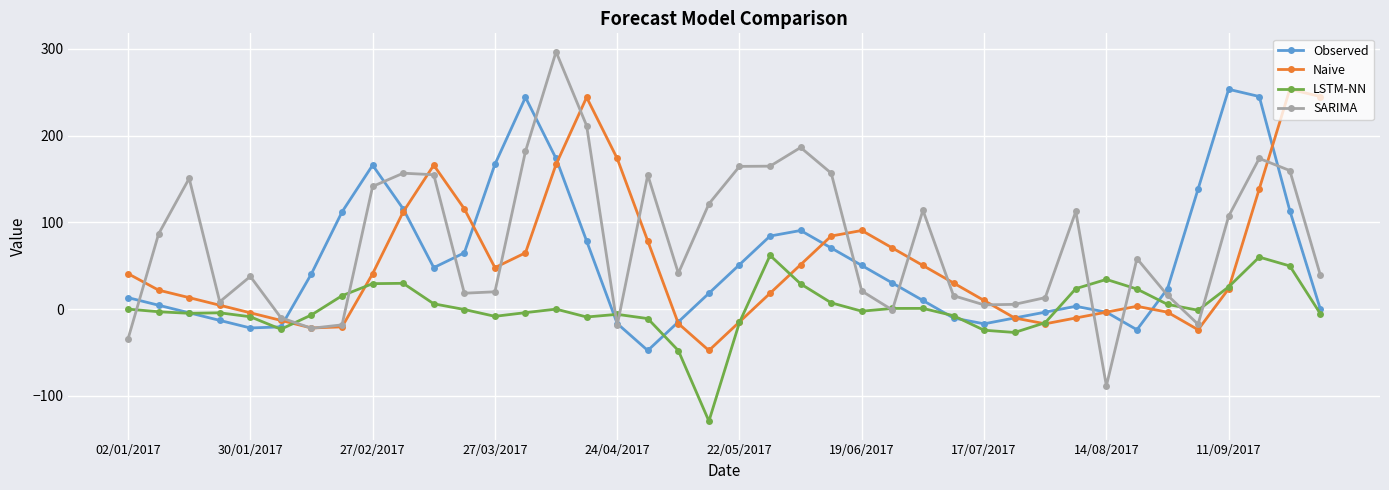

Which series has the largest total across all categories?

SARIMA